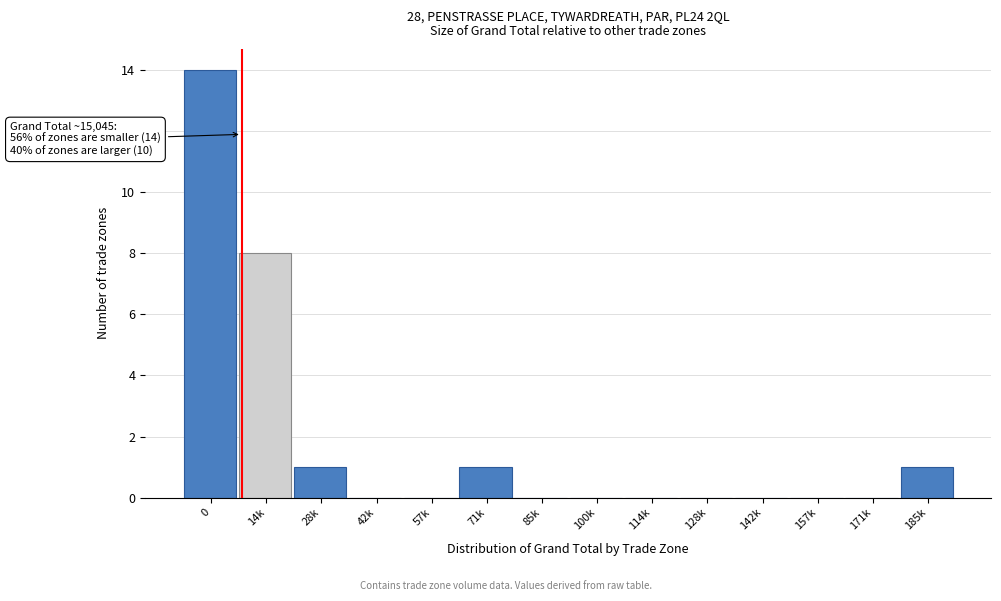

Reading left to right, transcribe all the data shown in this chart.

0=14	14k=8	28k=1	42k=0	57k=0	71k=1	85k=0	100k=0	114k=0	128k=0	142k=0	157k=0	171k=0	185k=1